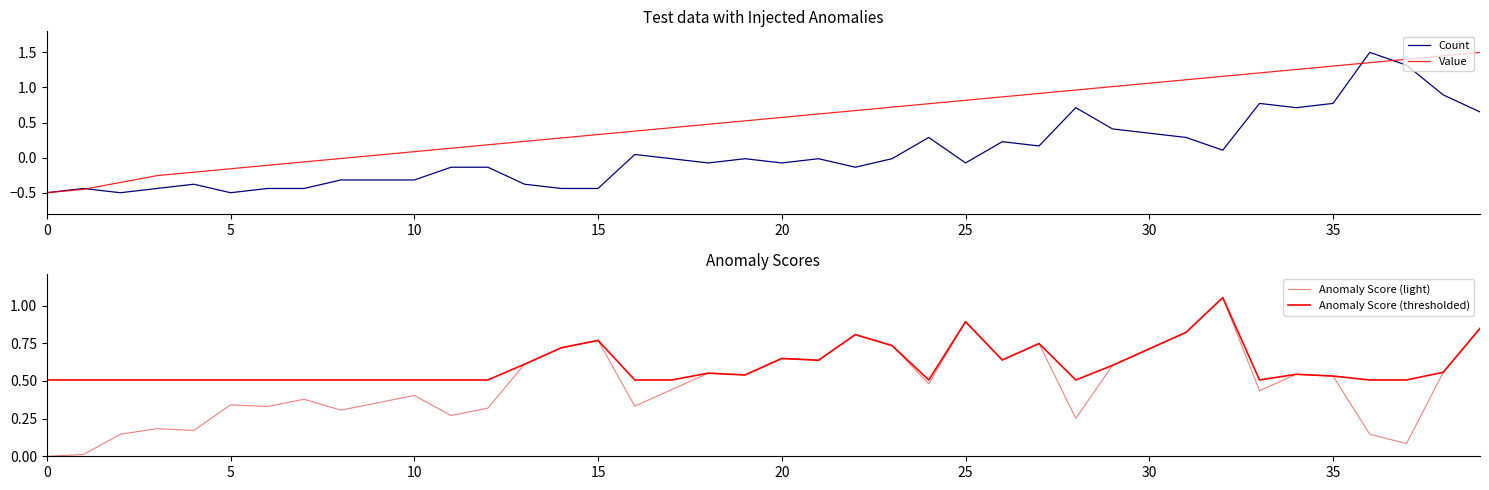

The Value series shows -0.5 at 0. True or false?

True